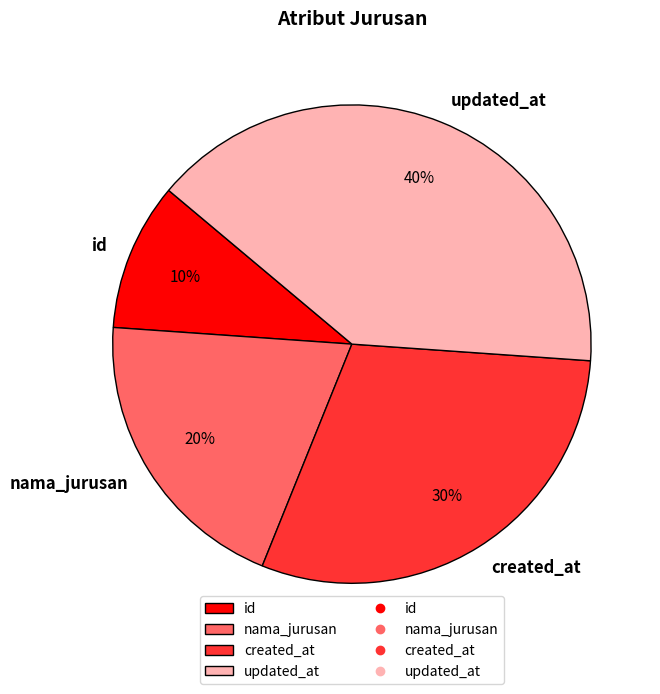

To the nearest percent, what is the combined percentage of nama_jurusan and updated_at?

60%